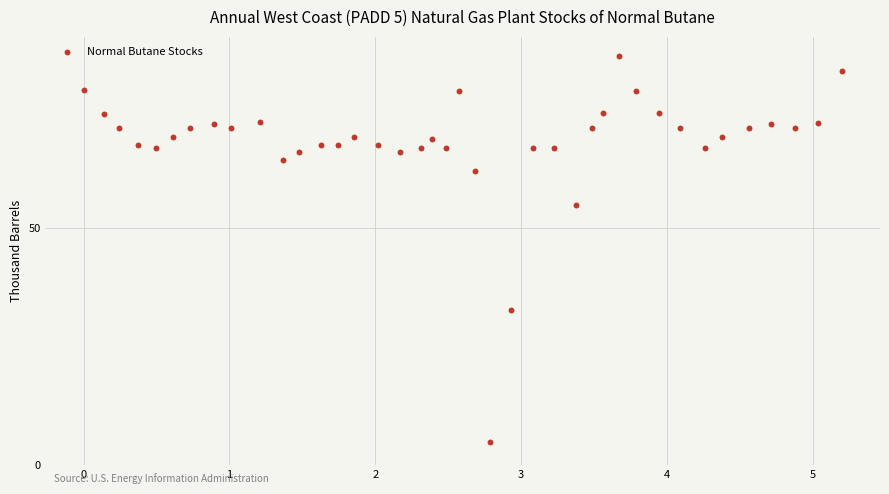

What is the range of Y values (max minus min)?

81.4